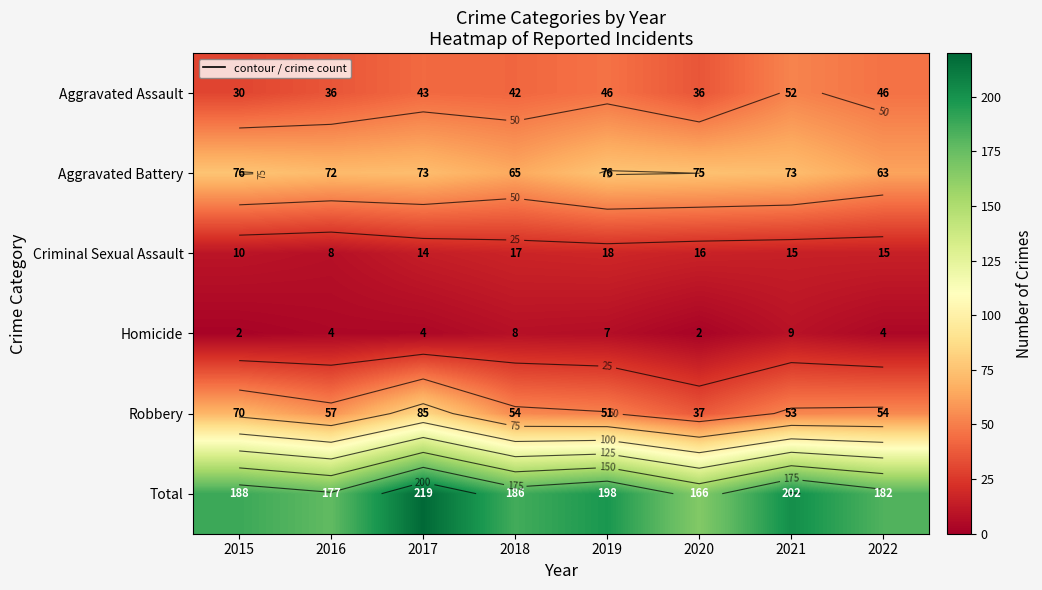

What is the minimum value for Aggravated Battery?

63